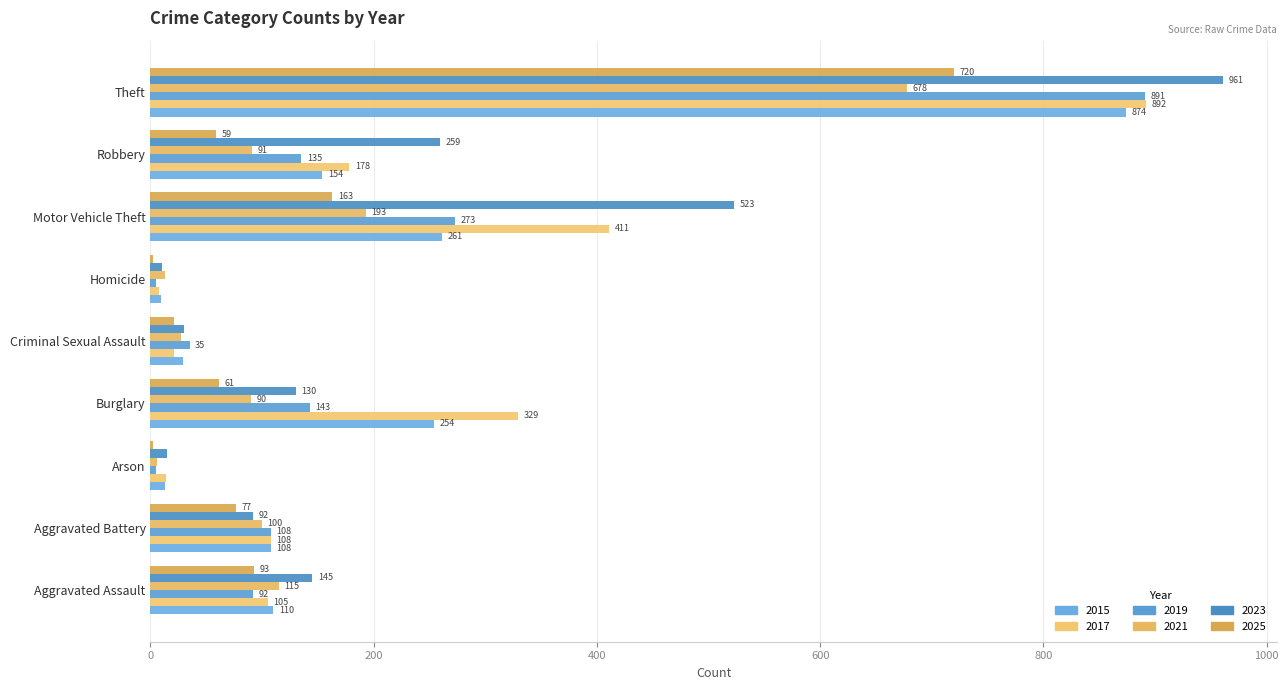

At Burglary, list the series in order from largest to smallest.

2017, 2015, 2019, 2023, 2021, 2025